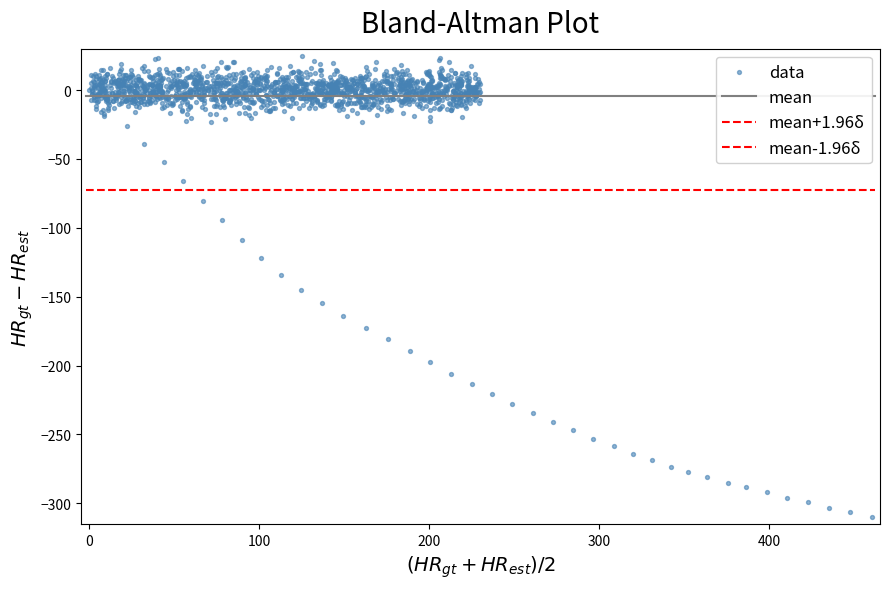

How many points are shown in the scatter plot?

1598